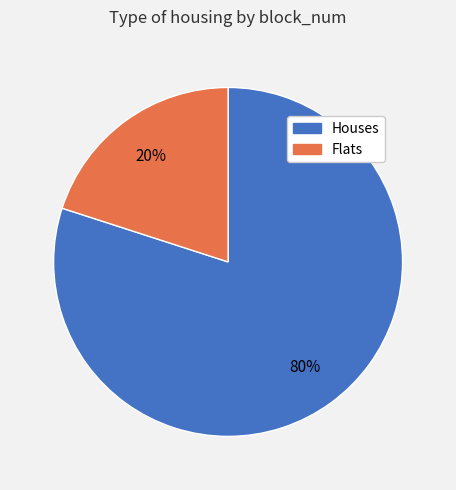

Is there a majority slice in this chart?

Yes